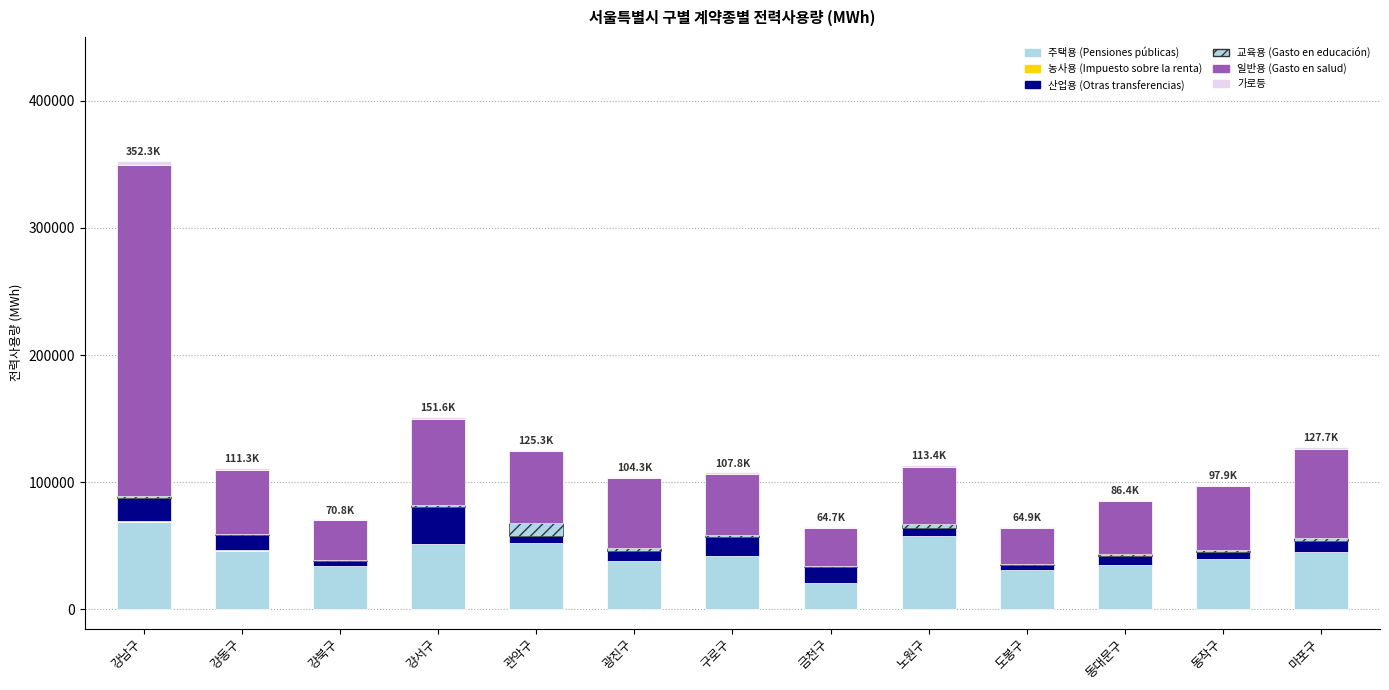

What value does the 농사용 (Impuesto sobre la renta) series have at 광진구, to the nearest 10?

100